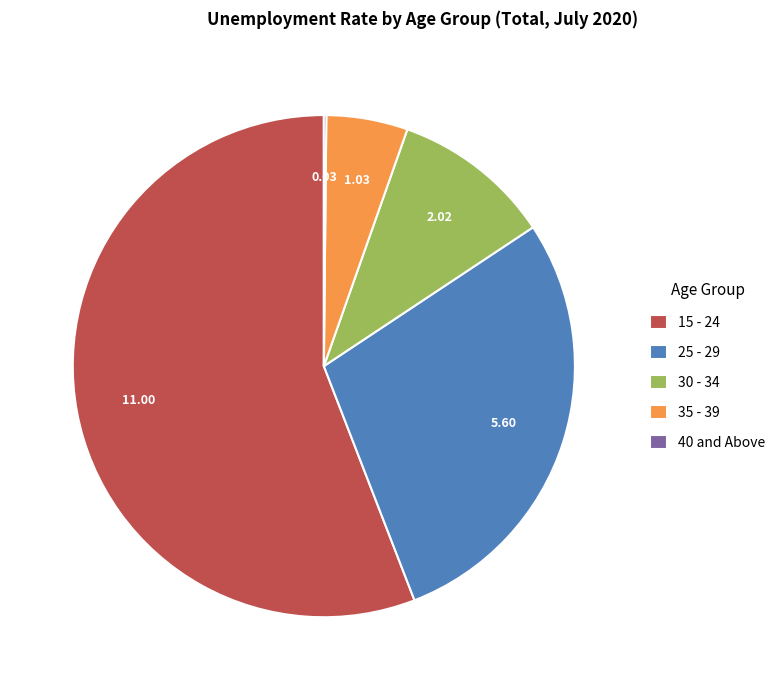

What is the majority slice?

15 - 24